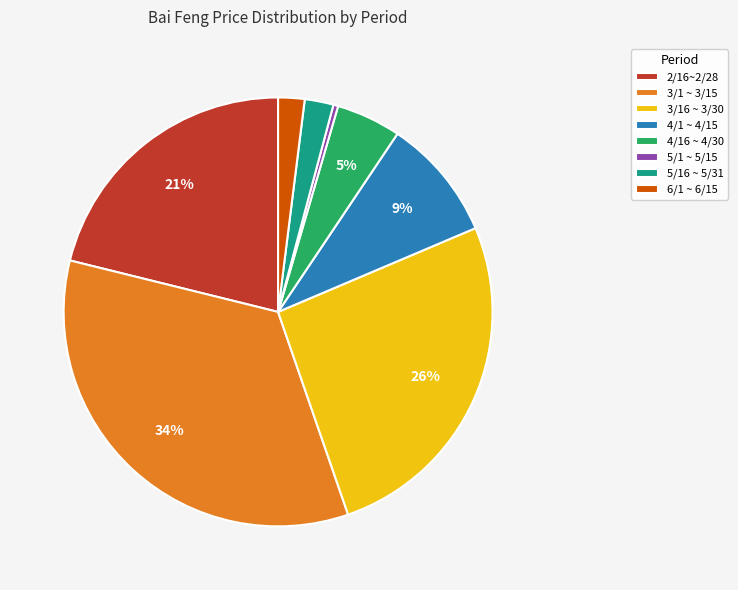

True or false: 5/1 ~ 5/15 accounts for 12% of the total.

False